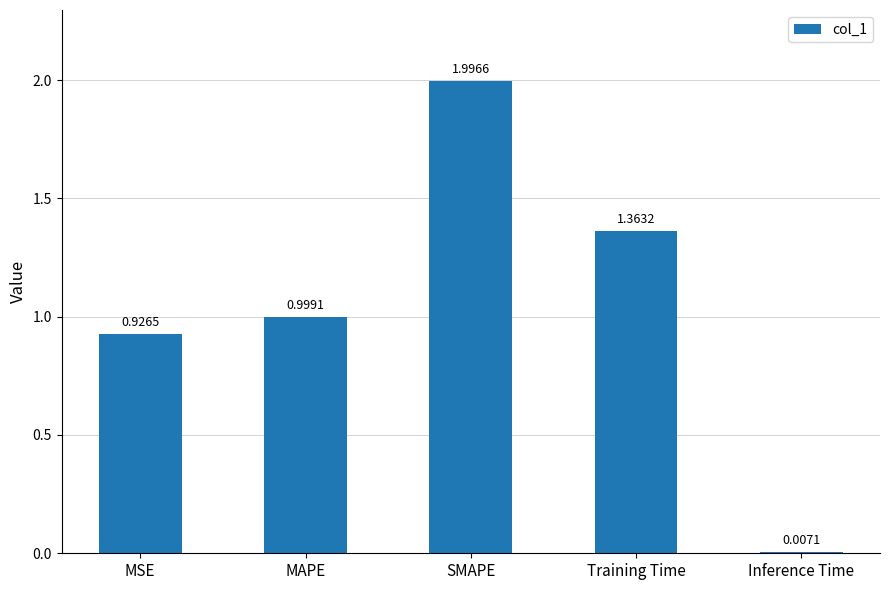

What is the greatest value displayed?

2.0